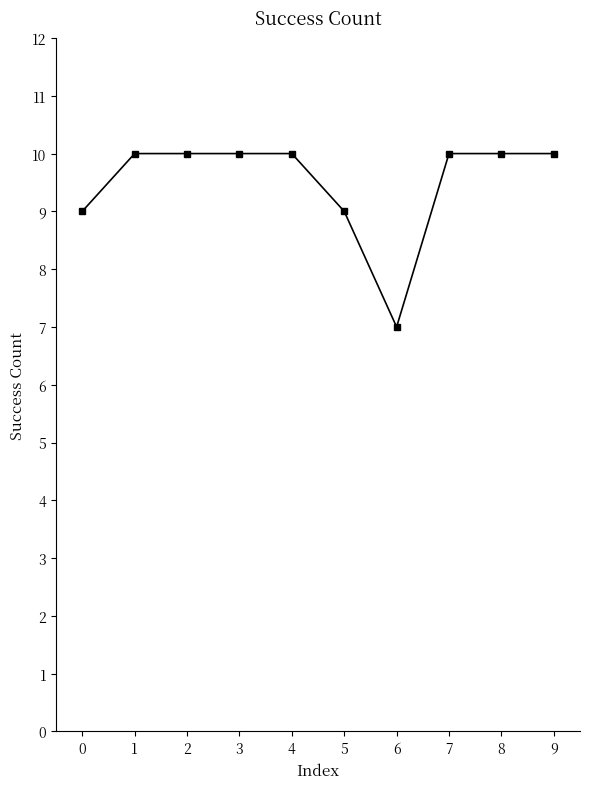

What is the approximate value at 5?

9